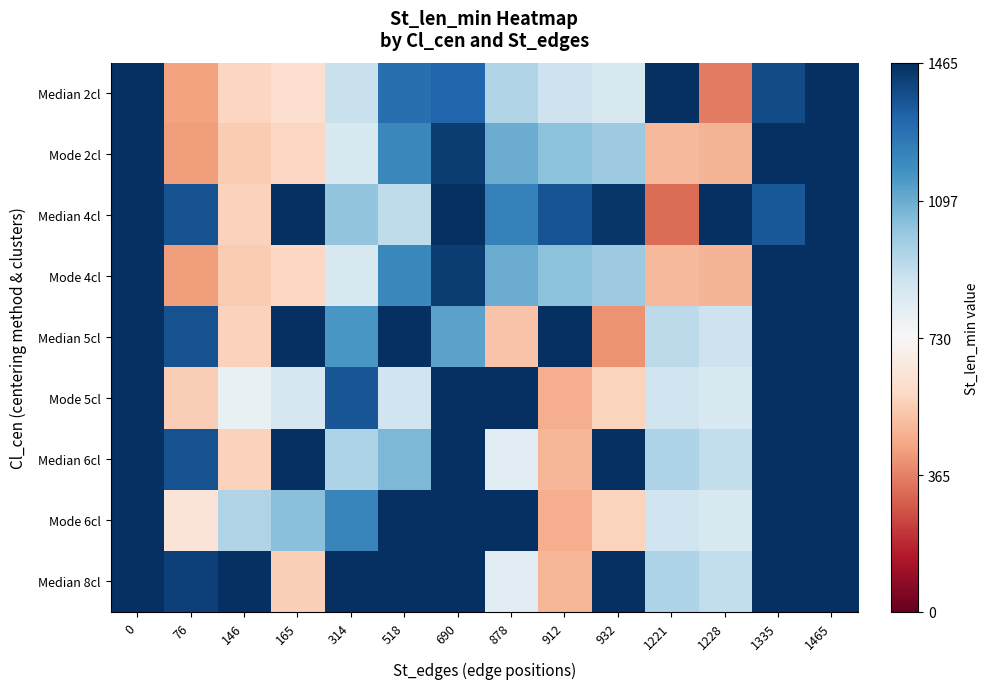

Reading left to right, transcribe all the data shown in this chart.

Median 2cl: 0=1465.0	76=438.9	146=573.3	165=609.8	314=895.8	518=1287.4	690=1312.4	878=951.5	912=886.2	932=847.8	1221=1465.0	1228=360.2	1335=1388.1	1465=1465.0
Mode 2cl: 0=1465.0	76=426.4	146=549.3	165=582.7	314=844.3	518=1202.5	690=1425.5	878=1095.4	912=1035.7	932=1000.6	1221=493.2	1228=480.9	1335=1465.0	1465=1465.0
Median 4cl: 0=1465.0	76=1372.7	146=562.9	165=1465.0	314=1019.1	518=916.8	690=1465.0	878=1227.4	912=1364.3	932=1444.9	1221=321.2	1228=1465.0	1335=1351.3	1465=1465.0
Mode 4cl: 0=1465.0	76=426.4	146=549.3	165=582.7	314=844.3	518=1202.5	690=1425.5	878=1095.4	912=1035.7	932=1000.6	1221=493.2	1228=480.9	1335=1465.0	1465=1465.0
Median 5cl: 0=1465.0	76=1372.7	146=562.9	165=1465.0	314=1159.6	518=1465.0	690=1124.3	878=524.7	912=1465.0	932=403.8	1221=924.7	1228=885.9	1335=1465.0	1465=1465.0
Mode 5cl: 0=1465.0	76=551.2	146=789.0	165=853.5	314=1359.7	518=877.3	690=1465.0	878=1465.0	912=467.4	932=570.0	1221=877.7	1228=841.8	1335=1465.0	1465=1465.0
Median 6cl: 0=1465.0	76=1372.7	146=562.9	165=1465.0	314=958.2	518=1060.9	690=1465.0	878=816.0	912=486.7	932=1465.0	1221=956.1	1228=915.4	1335=1465.0	1465=1465.0
Mode 6cl: 0=1465.0	76=636.9	146=953.7	165=1039.6	314=1216.1	518=1465.0	690=1465.0	878=1465.0	912=467.4	932=570.0	1221=877.7	1228=841.8	1335=1465.0	1465=1465.0
Median 8cl: 0=1465.0	76=1416.8	146=1465.0	165=558.1	314=1465.0	518=1465.0	690=1465.0	878=816.0	912=486.7	932=1465.0	1221=956.1	1228=915.4	1335=1465.0	1465=1465.0